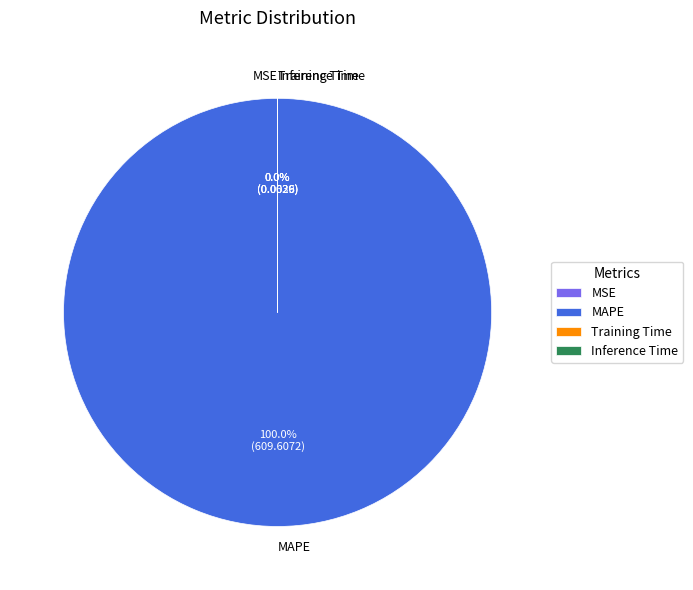

Combined, do SMAPE and Inference Time account for over 50%?

No